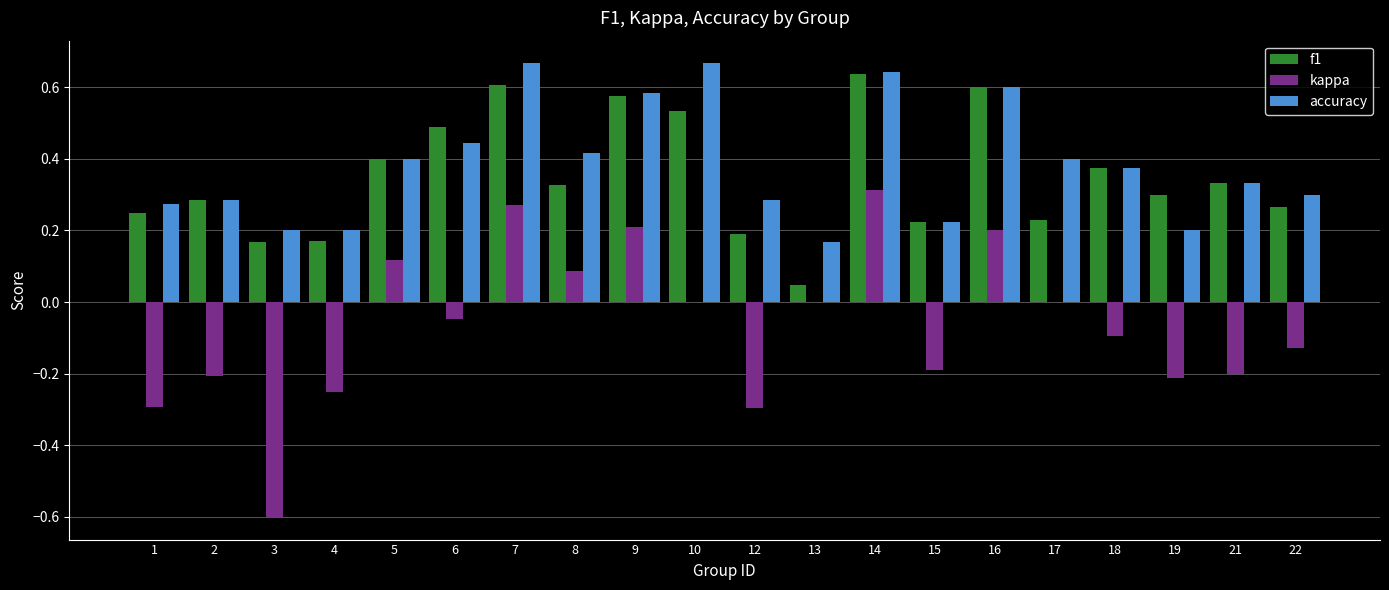

How many accuracy values are between 0 and 1?

20